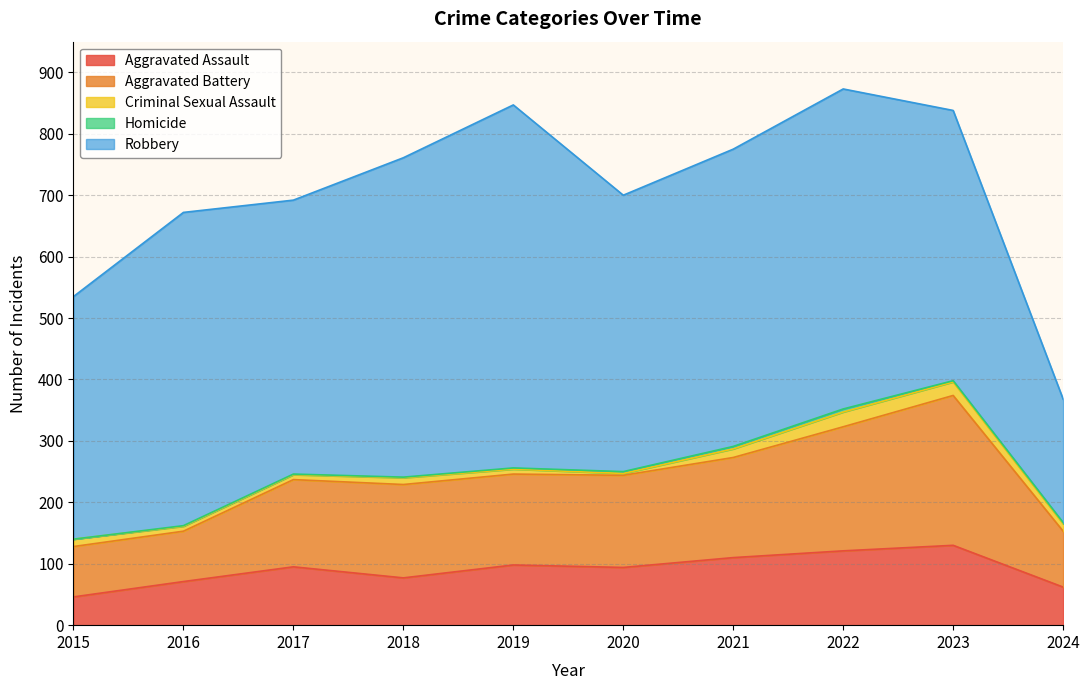

The Aggravated Battery series shows 148 at 2019. True or false?

True